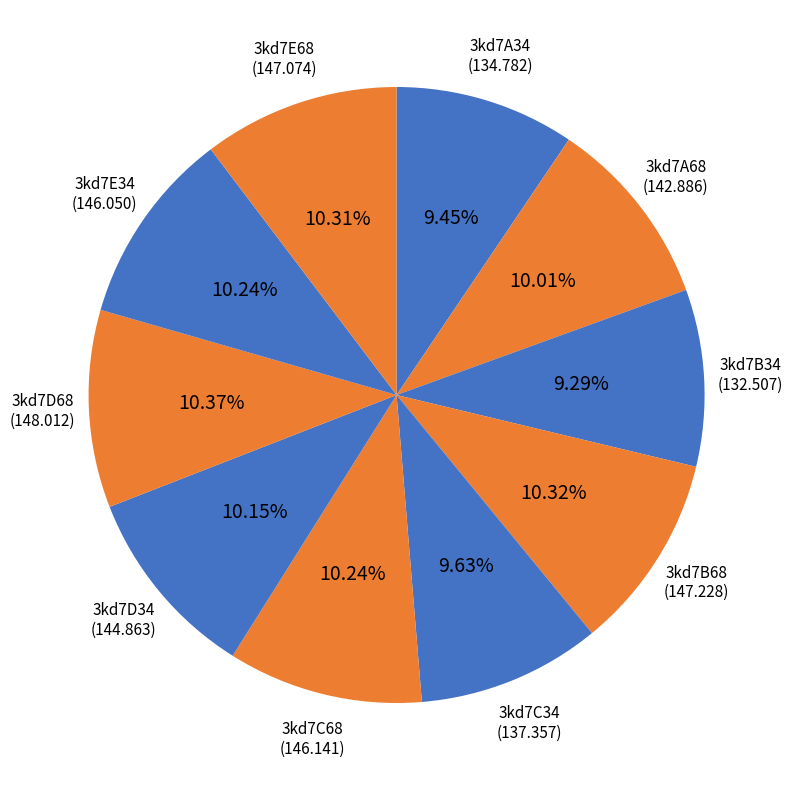

How many segments does this pie chart have?

10